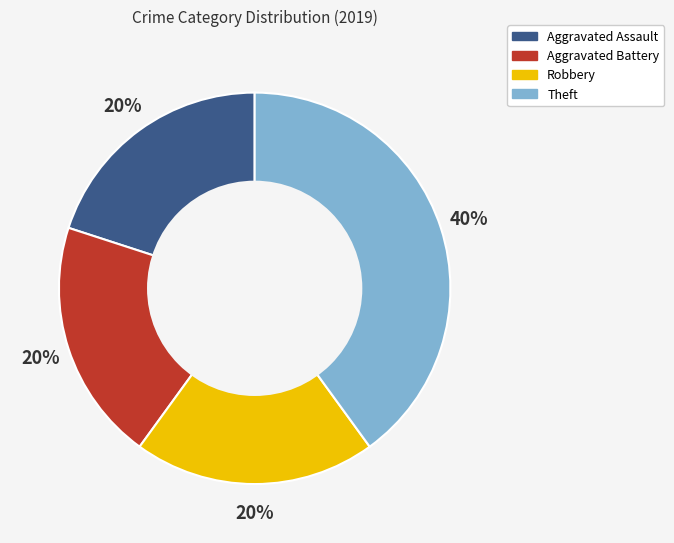

Between Theft and Aggravated Assault, which is larger?

Theft